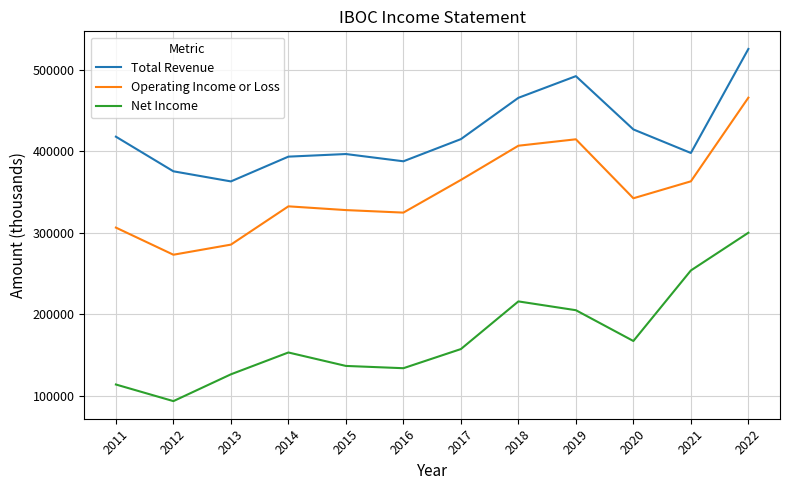

The Operating Income or Loss series shows 273200 at 2012. True or false?

True